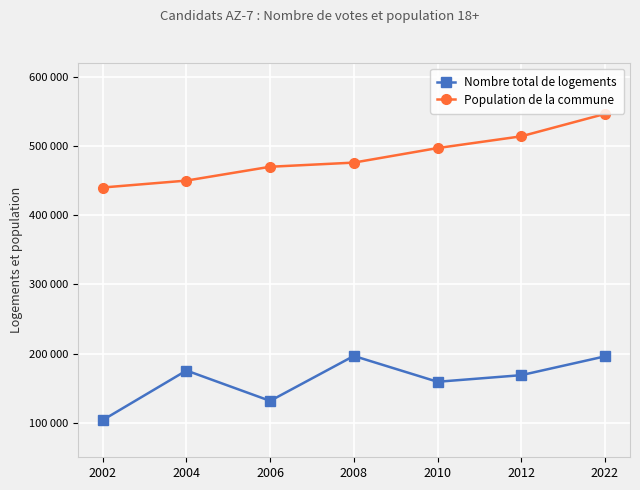

Which series has the largest total across all categories?

Population de la commune